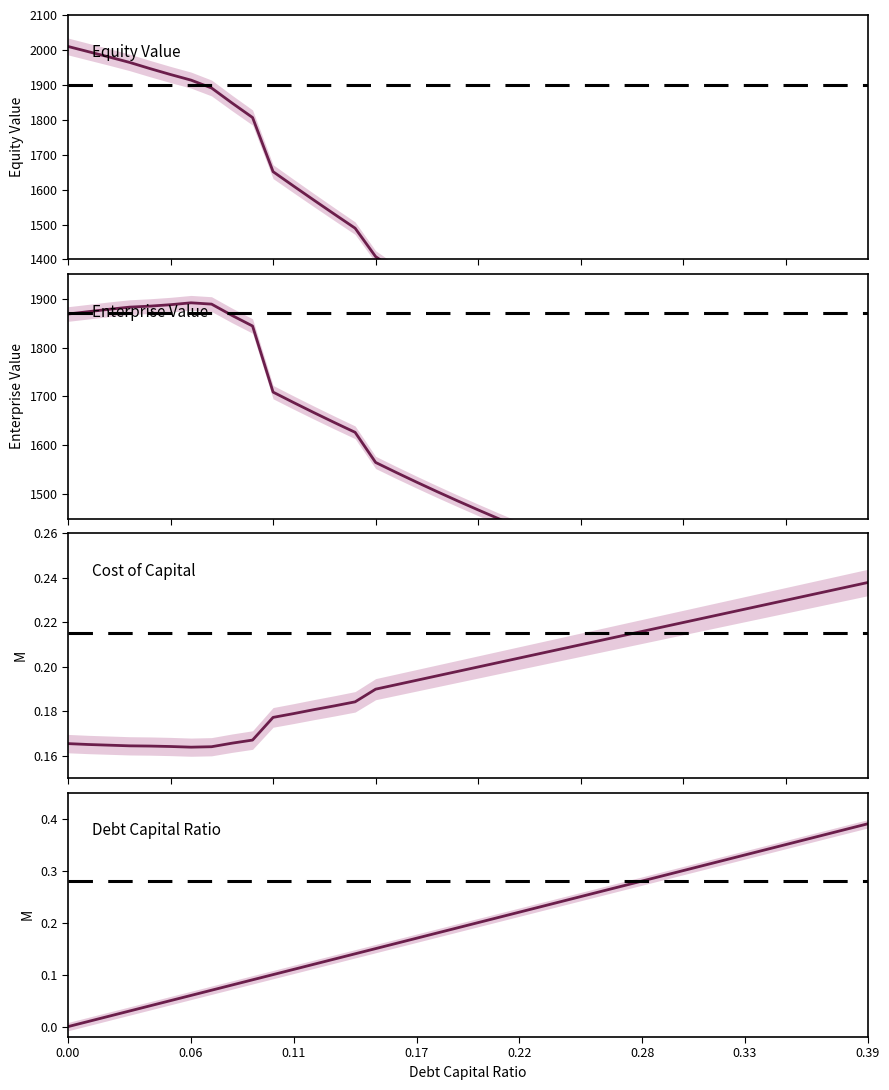

Between 15 and 16, which series saw the biggest shift?

Equity Value